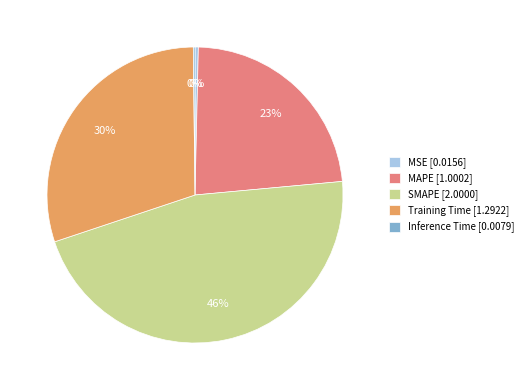

Approximately how many times larger is the value at MAPE [1.0002] compared to SMAPE [2.0000]?

0.5